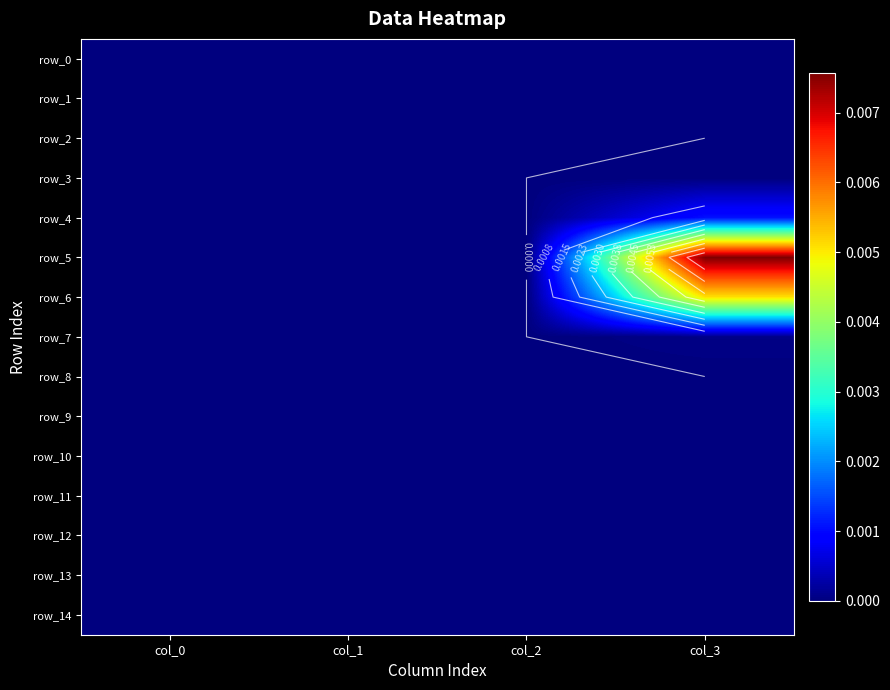

List the series in order of their peak value, highest first.

row_5, row_6, row_4, row_7, row_3, row_0, row_1, row_2, row_8, row_9, row_10, row_11, row_12, row_13, row_14